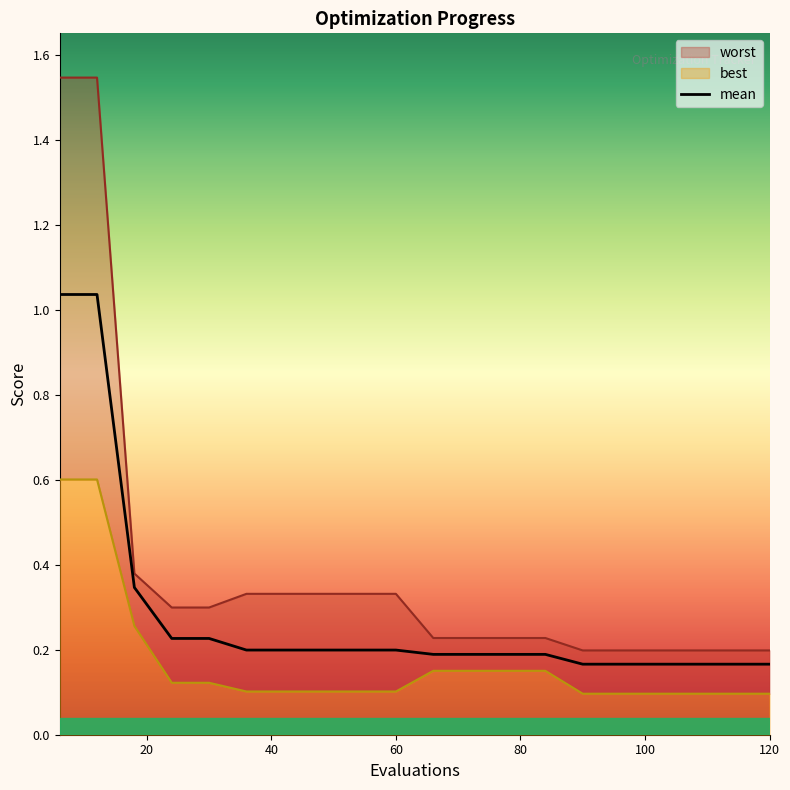

How many lines are shown in the chart?

1